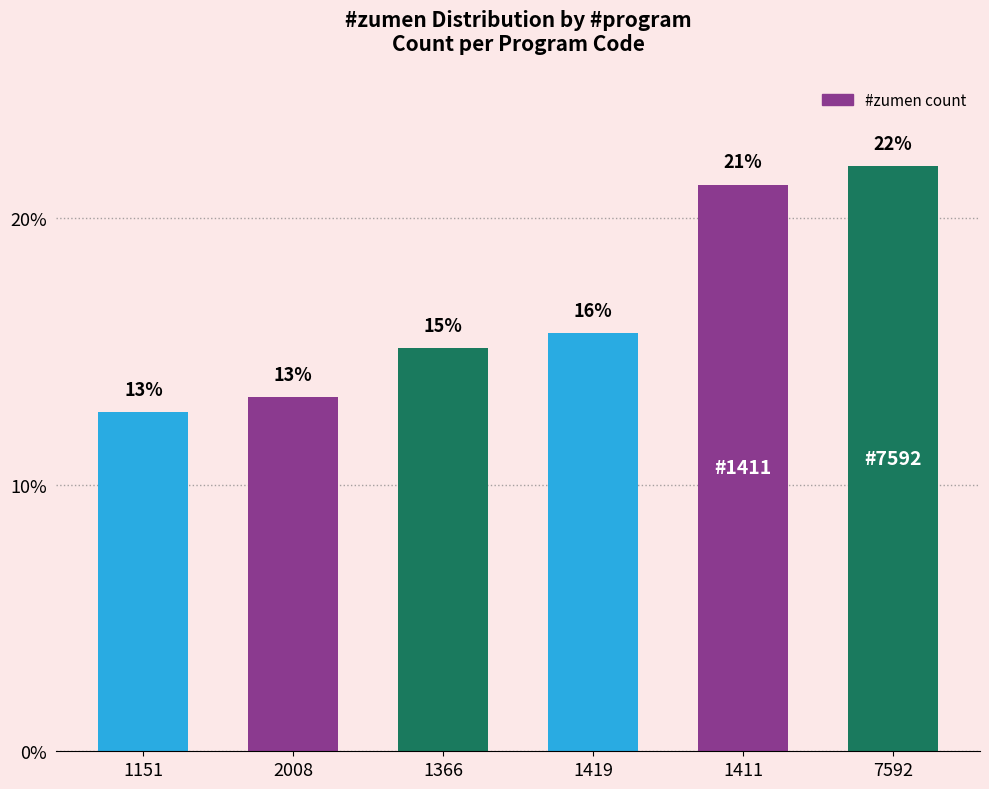

What is the difference between the maximum and minimum values?

9.2